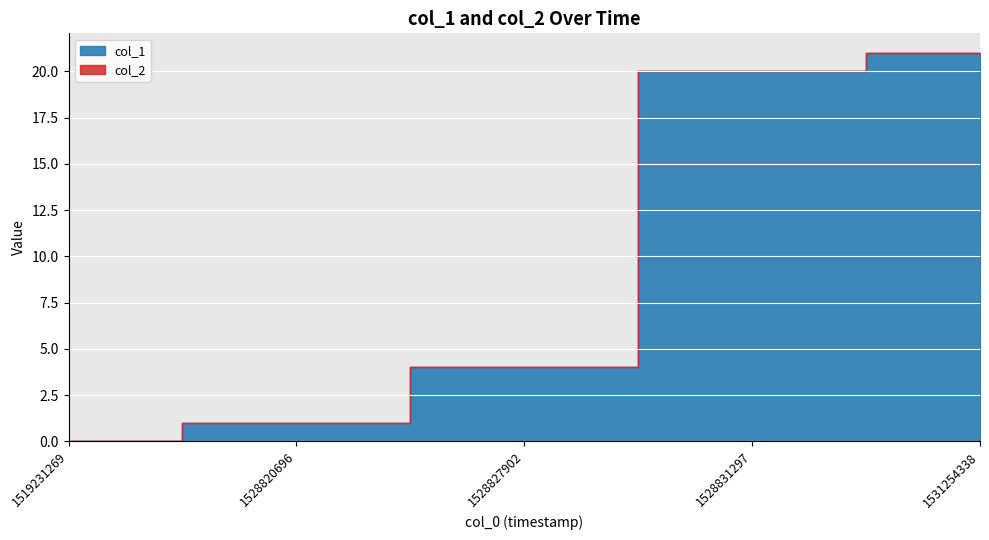

Reading left to right, extract all data points from this chart.

col_1: 0	1	4	20	21
col_2: 0	0	0	0	0